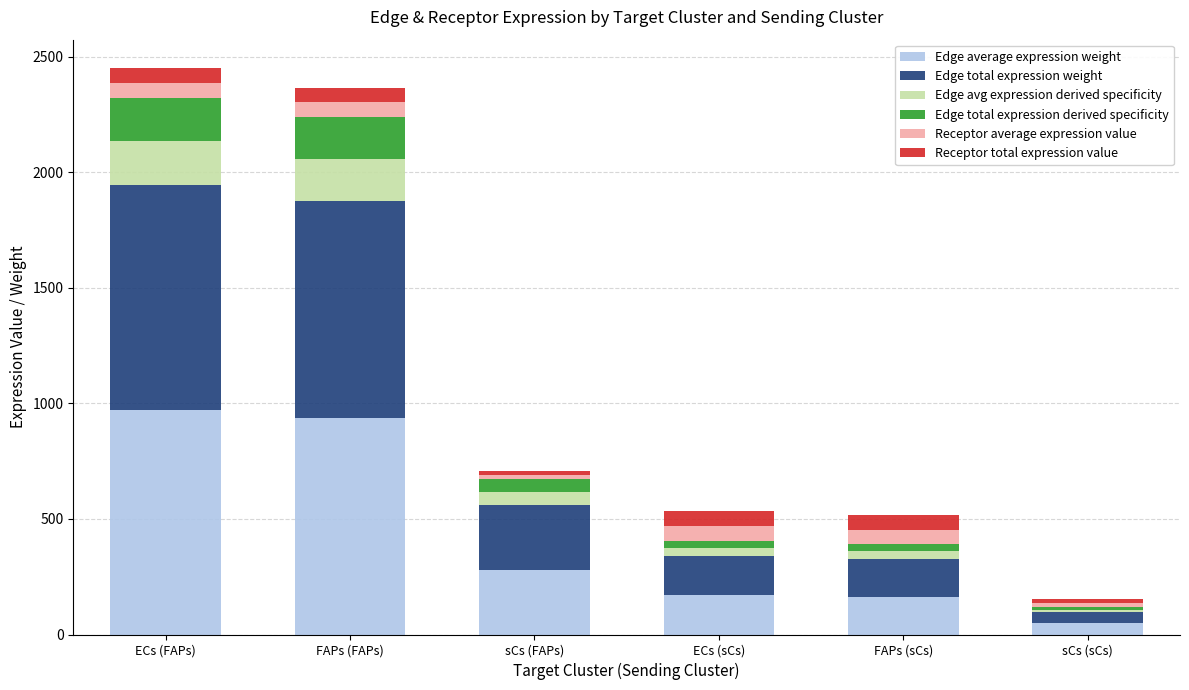

What is the total value across all series at ECs (sCs)?

534.5